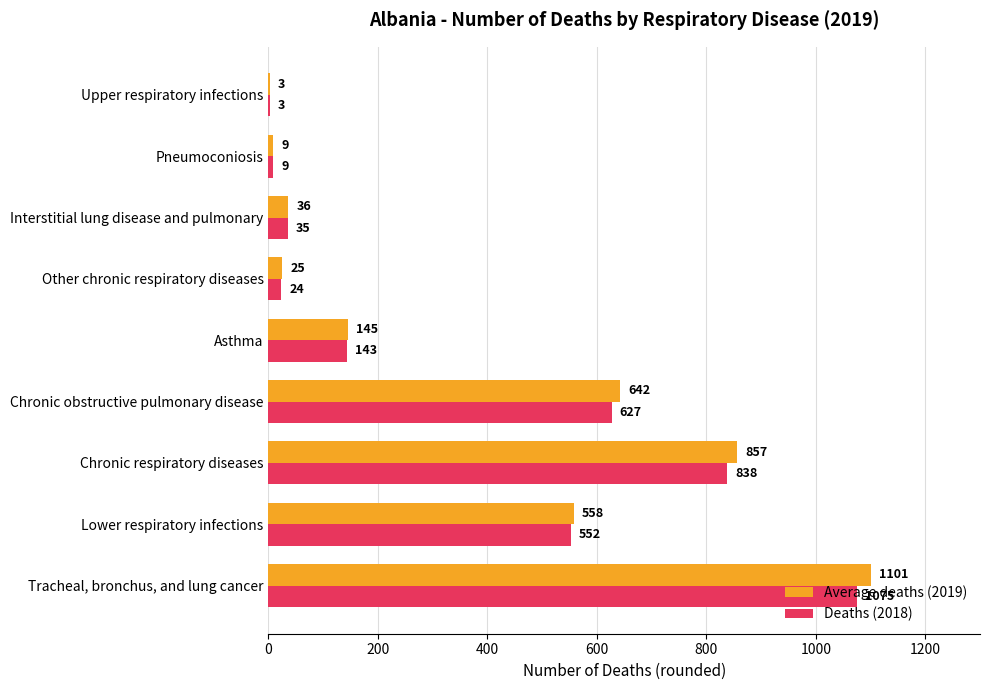

What is the approximate value of Deaths (2018) at Tracheal, bronchus, and lung cancer, to the nearest 100?

1100